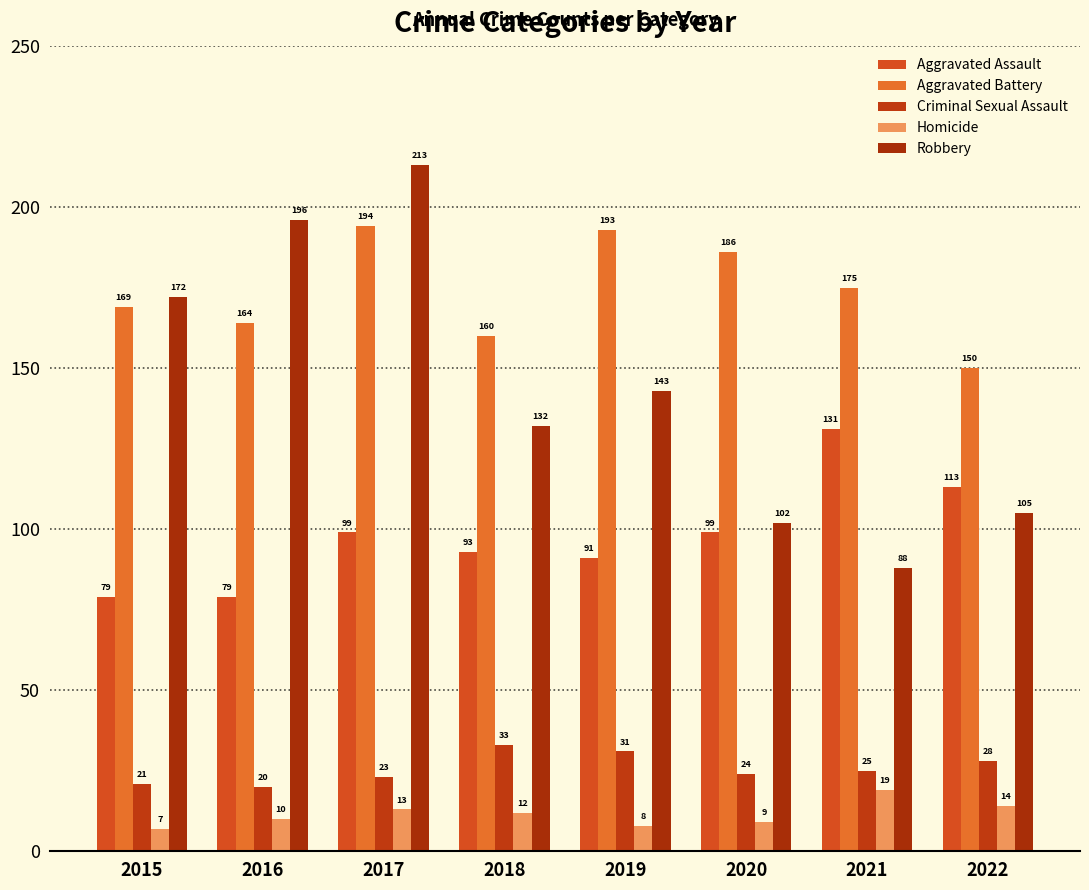

At which category does the chart reach its peak across all series?

2017